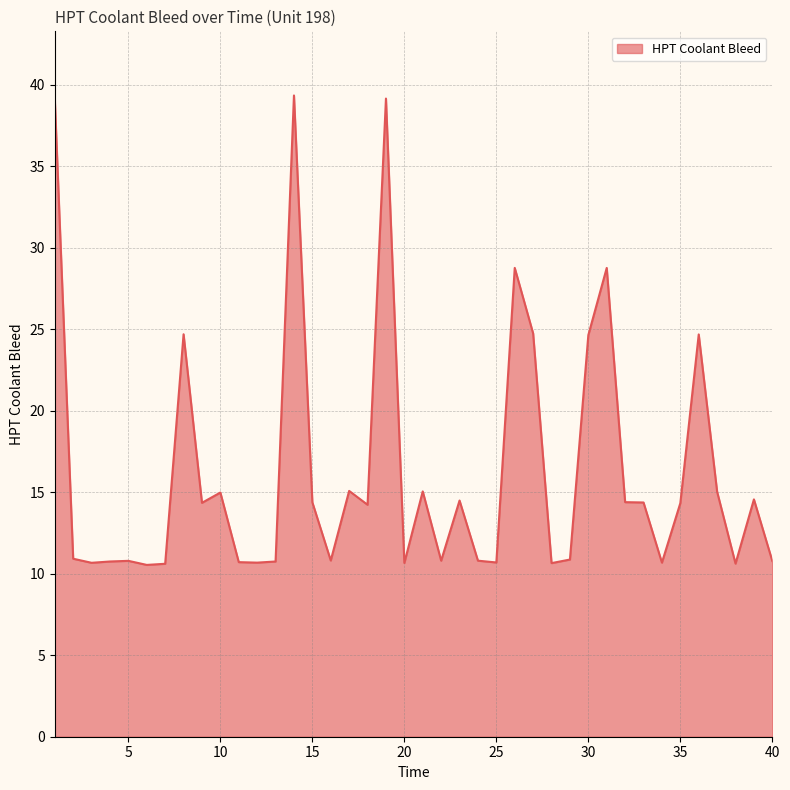

What is the difference between the maximum and minimum values?

28.8